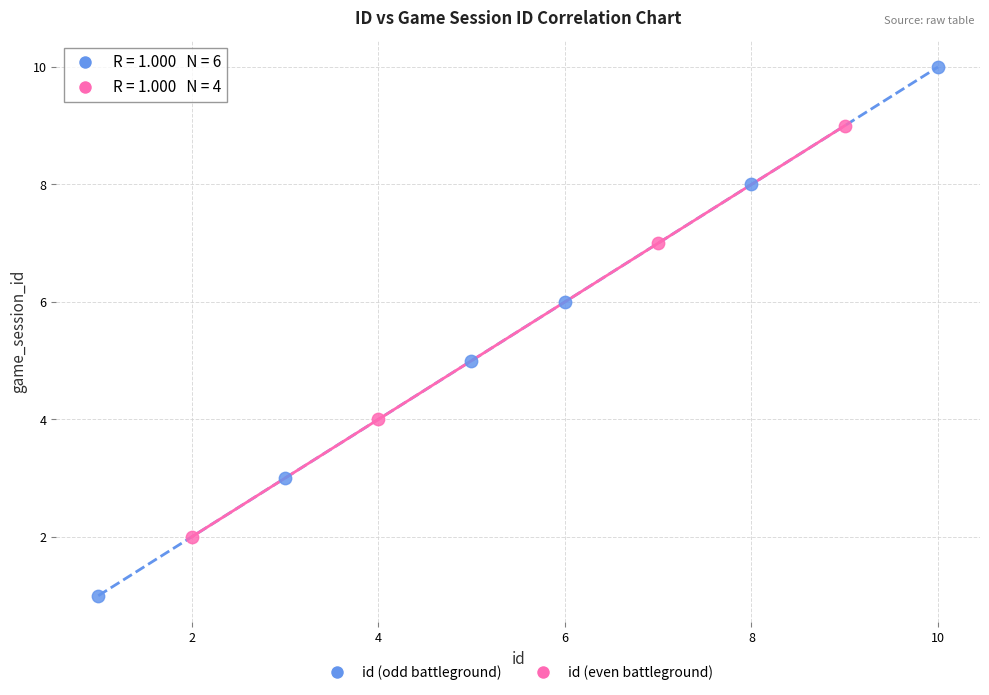

Which series reaches the minimum Y coordinate?

id (odd battleground)